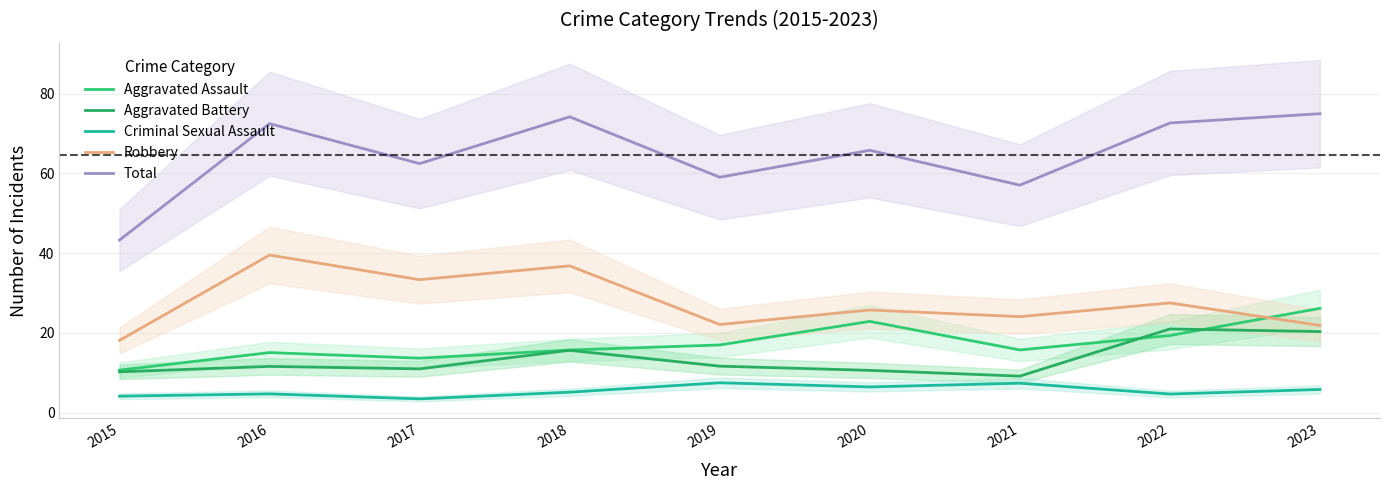

Where is the first local maximum for Aggravated Assault?

2016